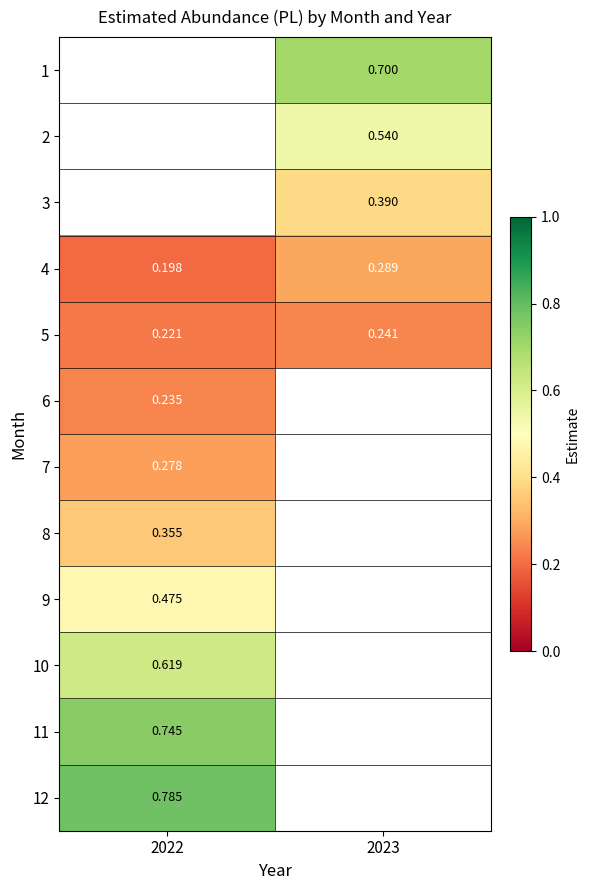

What is the smallest value displayed?

0.2